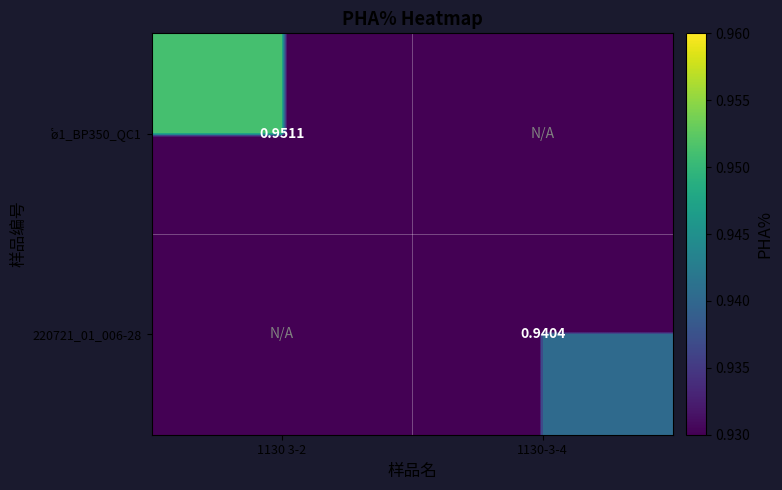

Which has a higher value, 1130-3-4 or 1130 3-2?

1130 3-2